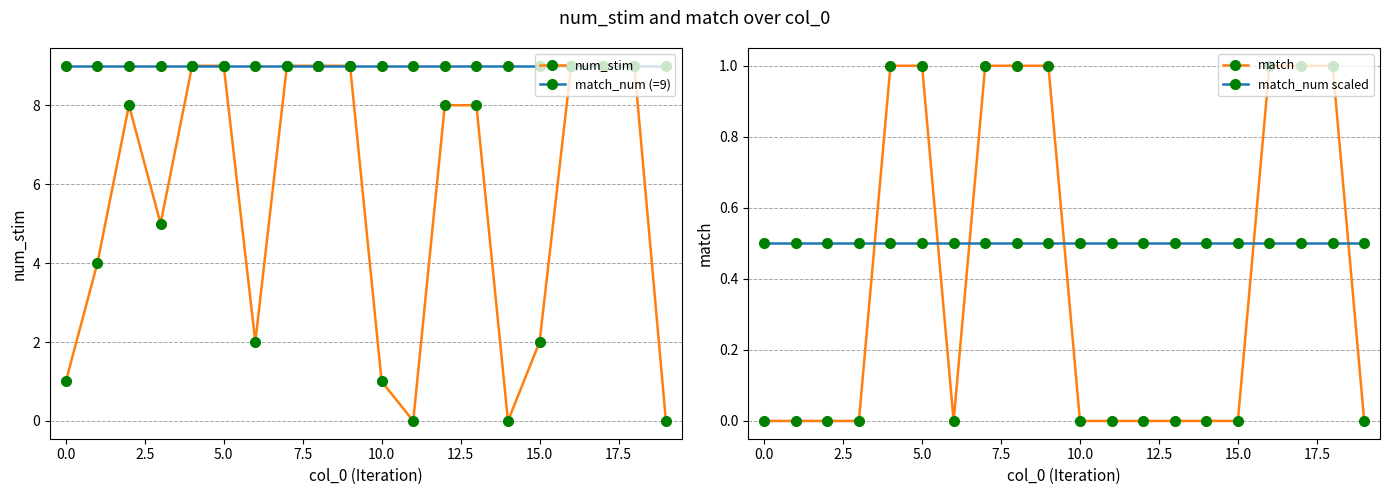

The match_num (=9) series shows 9 at 15.0. True or false?

True